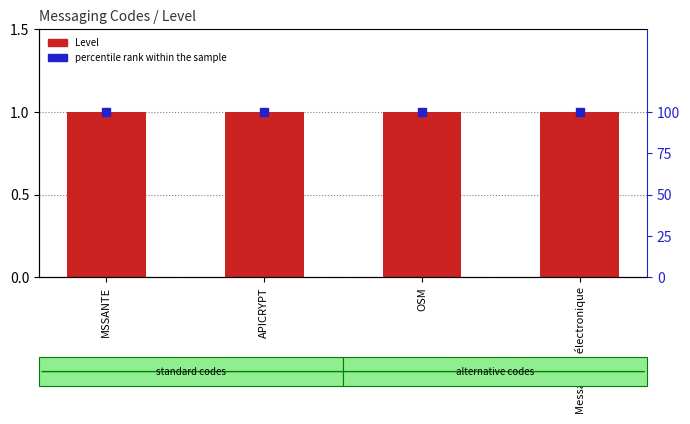

What is the total value across all series at OSM?

101